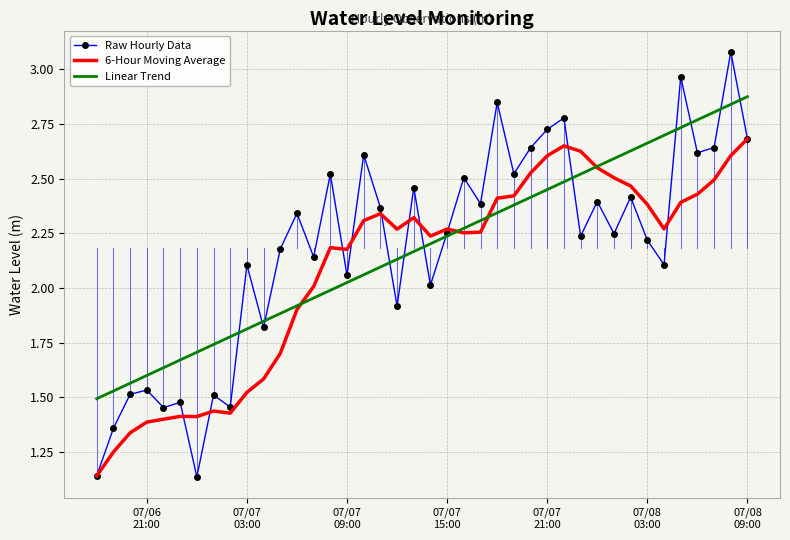

Which series has the widest spread of values?

Raw Hourly Data